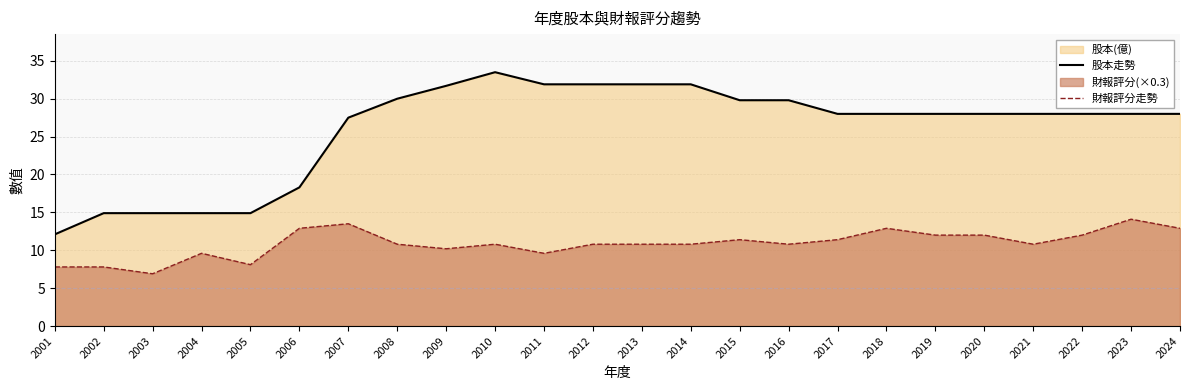

In 財報評分走勢, how many points are higher than both neighbors (excluding endpoints)?

6